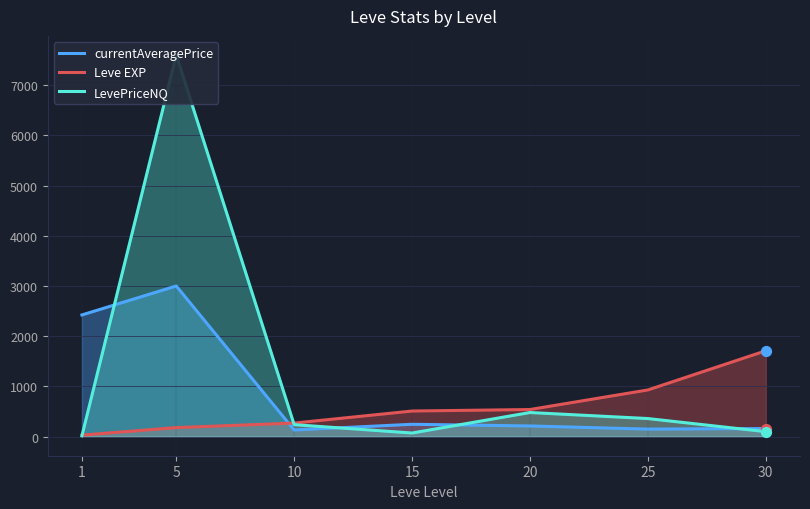

Which series reaches the minimum Y coordinate?

LevePriceNQ